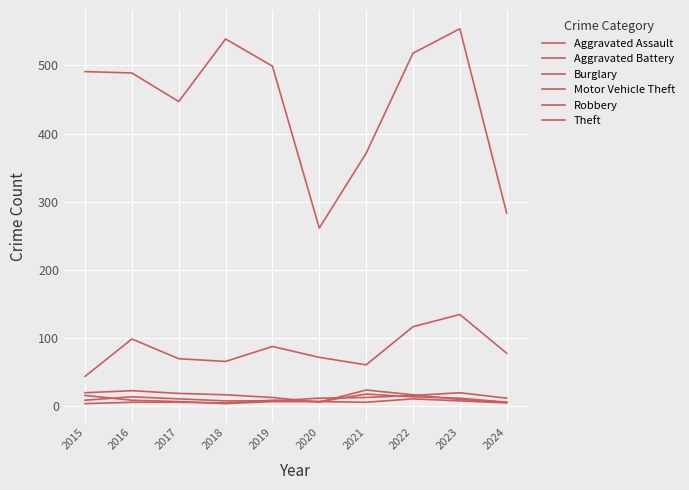

How many lines are shown in the chart?

6